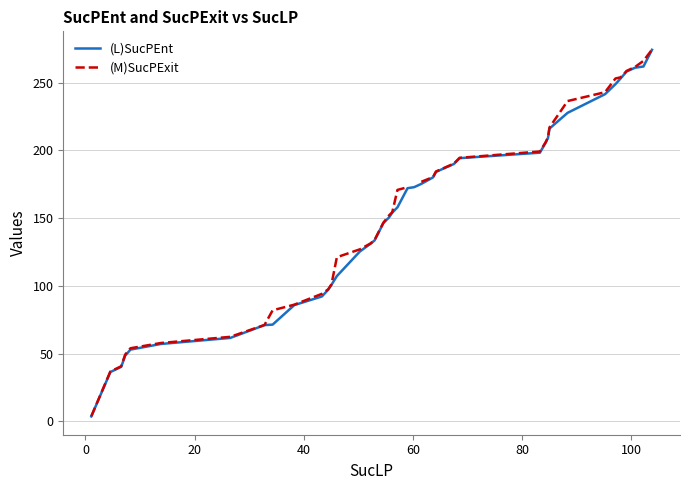

Does the chart have visible grid lines?

Yes